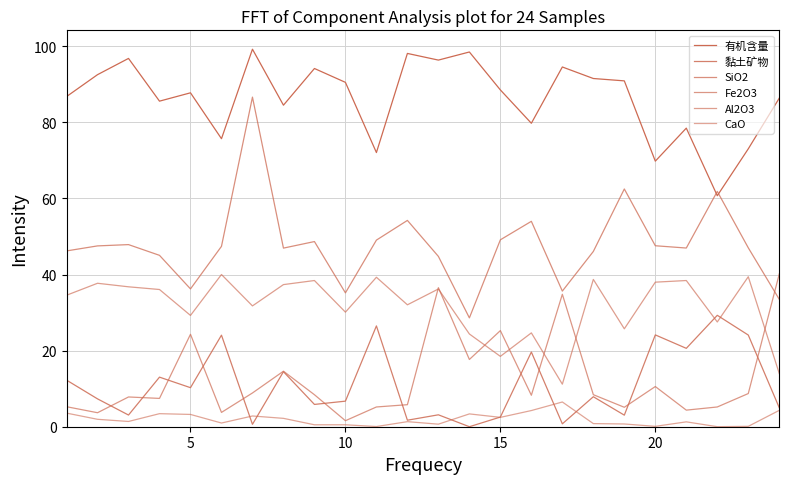

What is the difference between the maximum and minimum values in the SiO2 series?

58.0